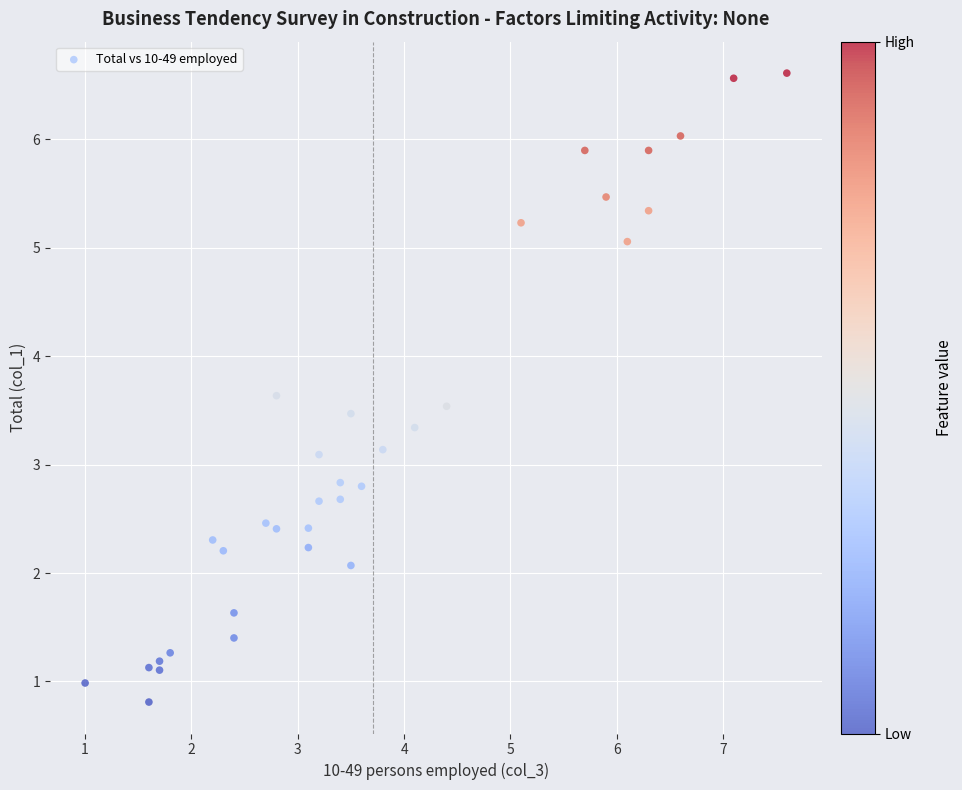

What is the range of X values (max minus min)?

6.6